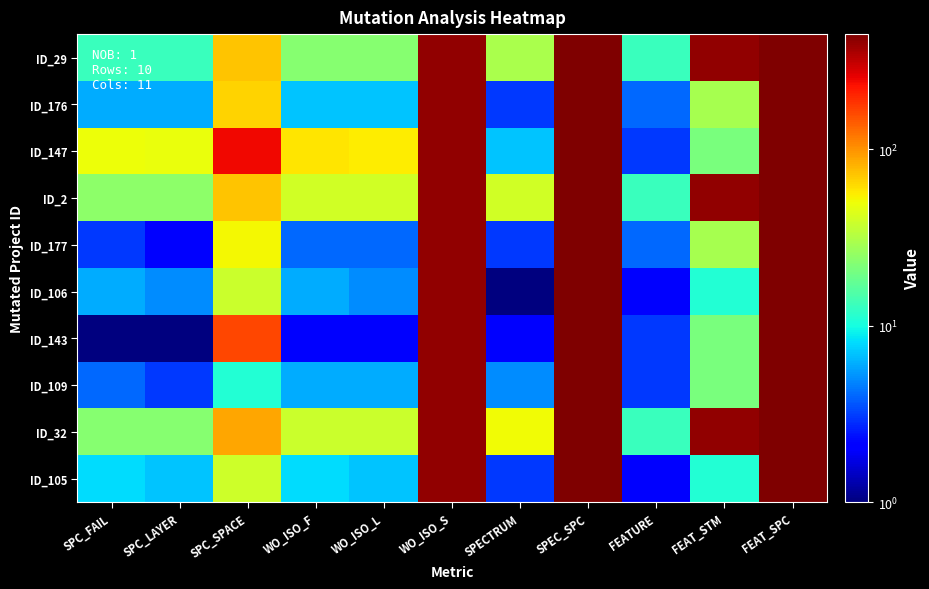

Between FEATURE and SPC_FAIL, which is larger?

FEATURE